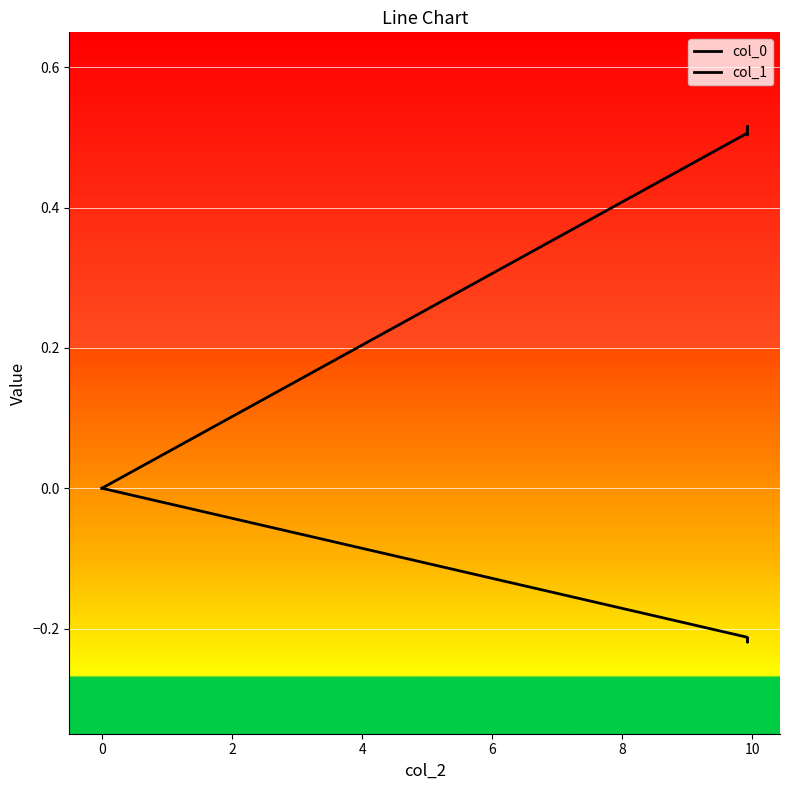

True or false: col_1 and col_0 cross at least once.

False